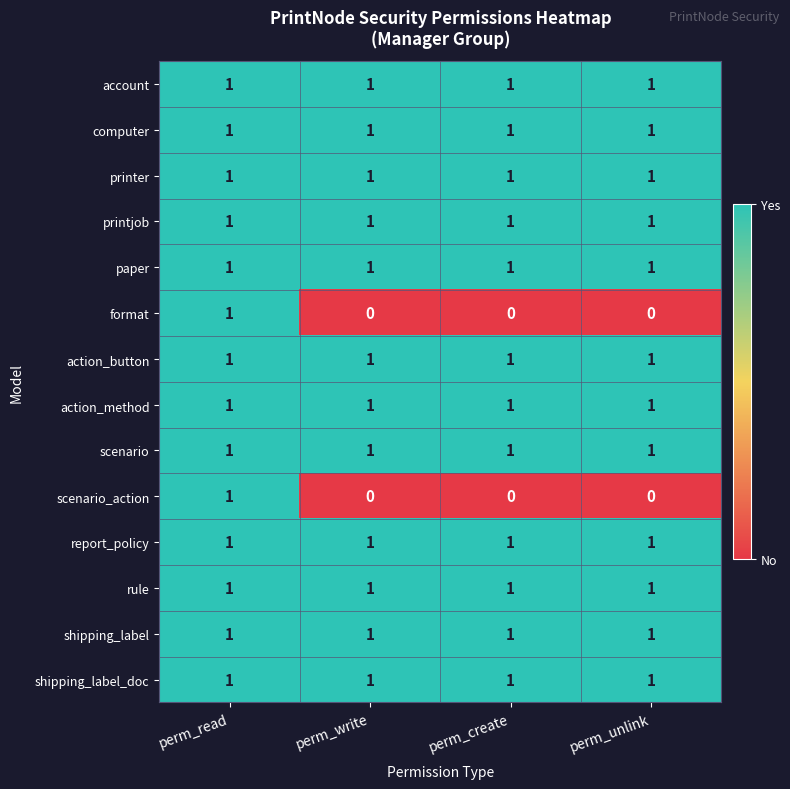

What is the total value across all series at perm_write?

12